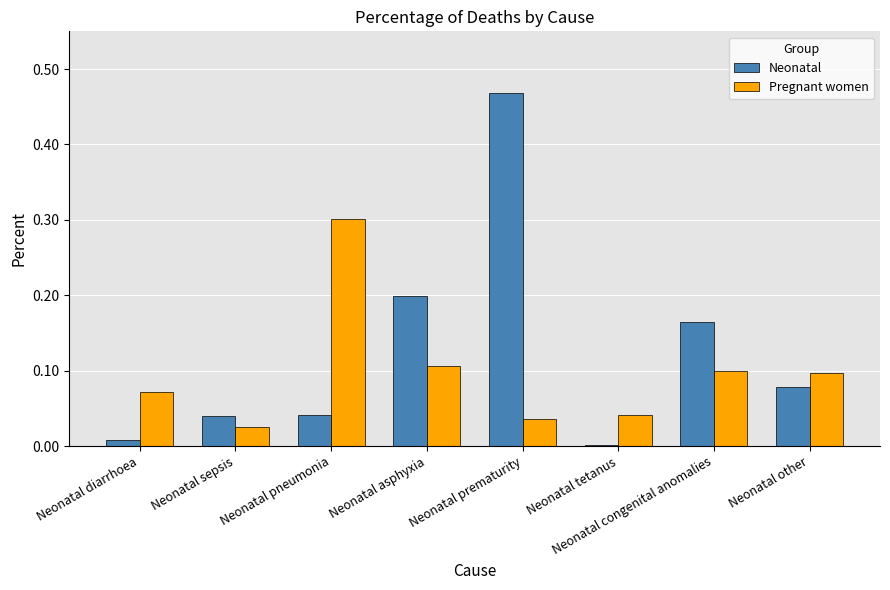

Does the chart contain stacked bars?

No